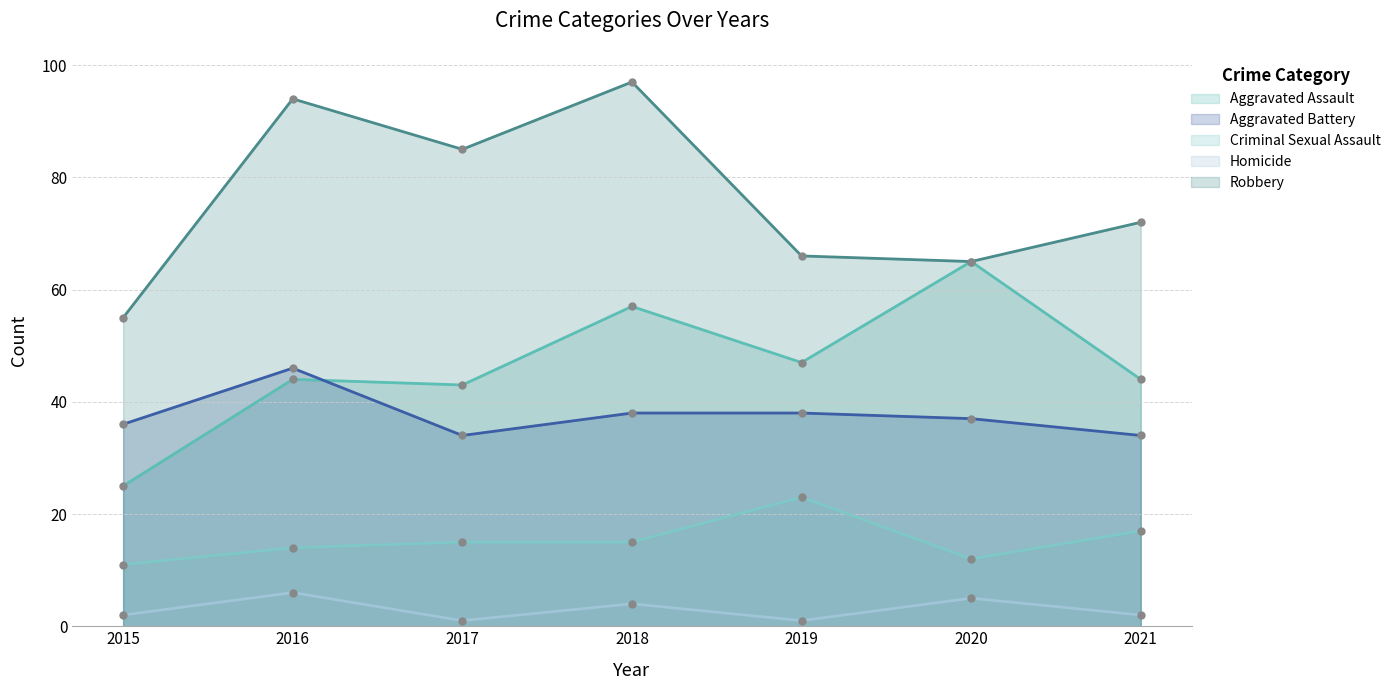

True or false: Aggravated Battery and Robbery cross at least once.

False